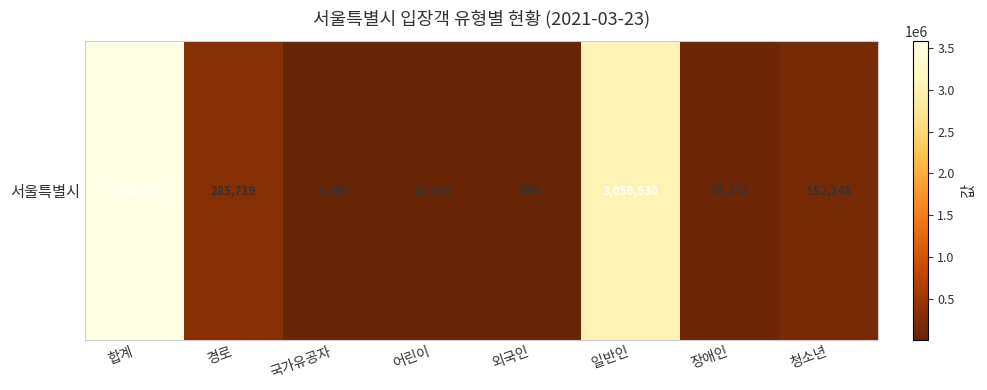

What is the difference between the maximum and minimum values?

3581838